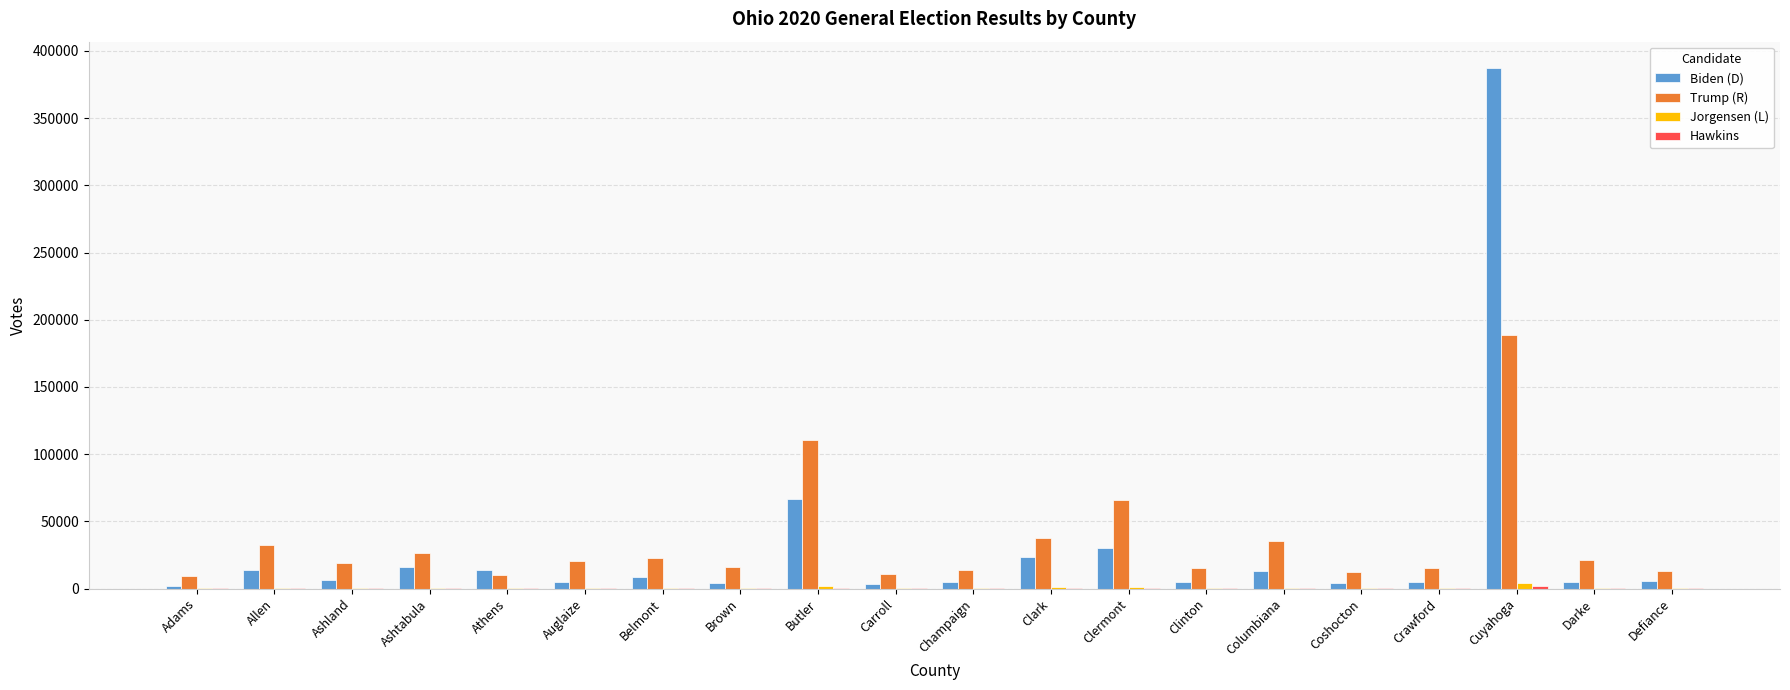

What is the spread (max minus min) of values at Champaign?

14032